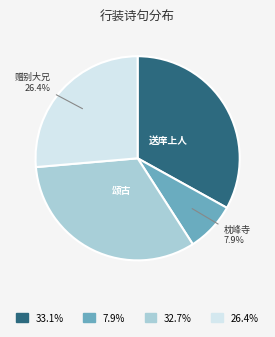

Is there a majority slice in this chart?

No